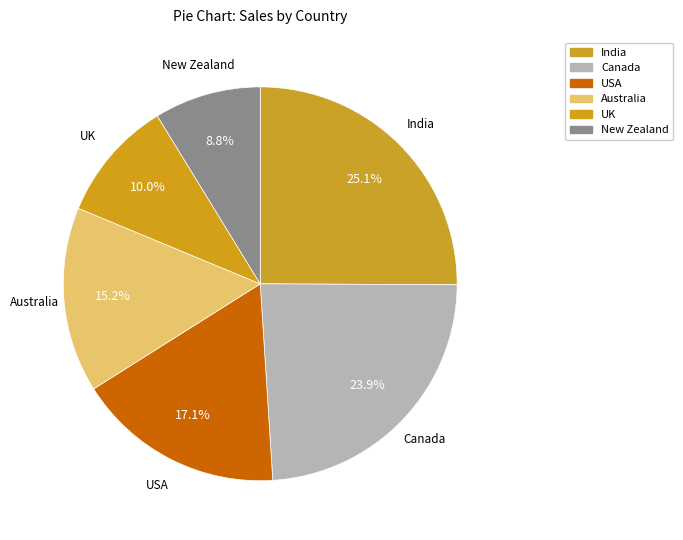

Is there any slice that represents more than half of the pie?

No